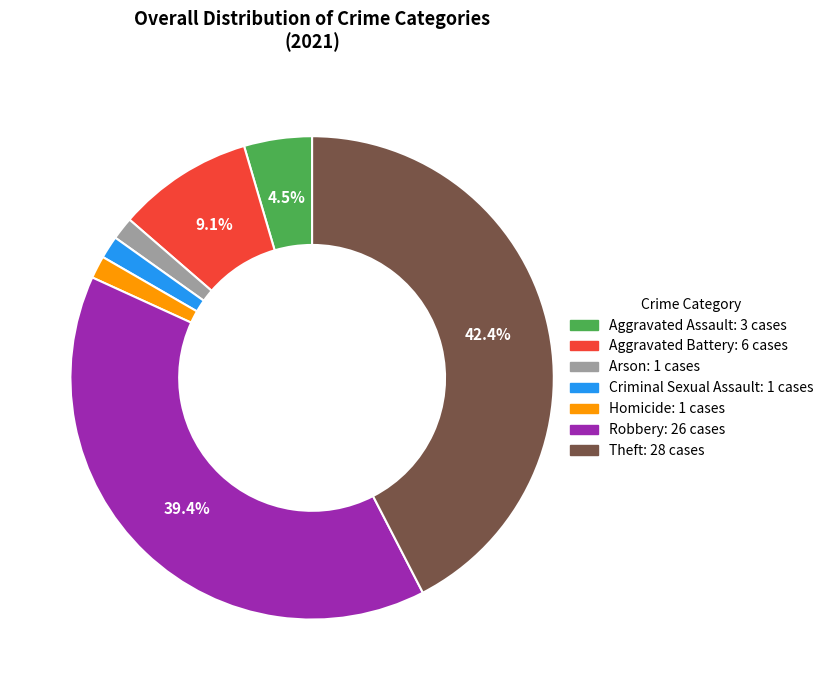

Is it true that Homicide is 2% of the pie?

True